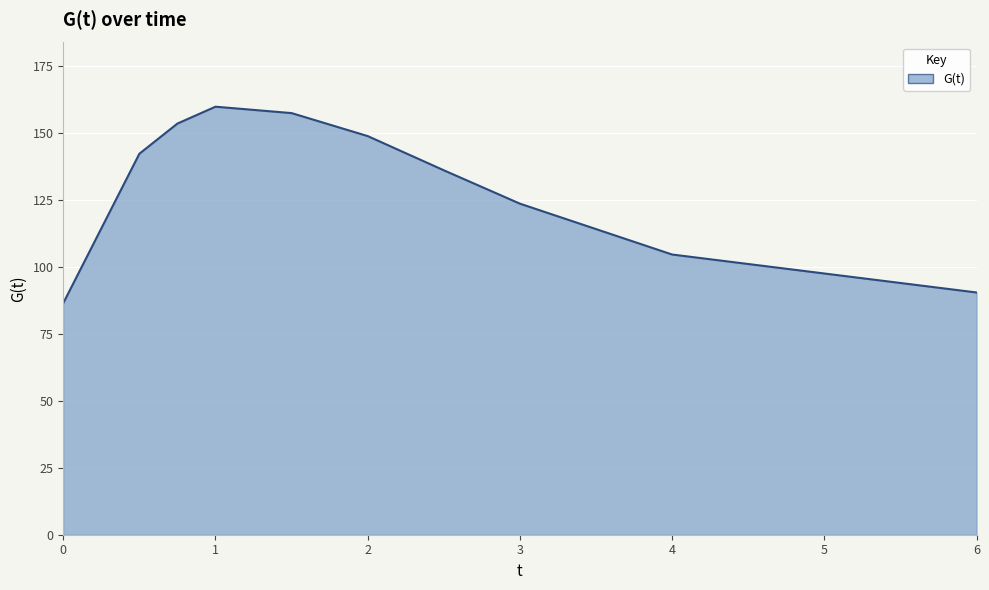

What is the maximum value shown in the chart?

159.7